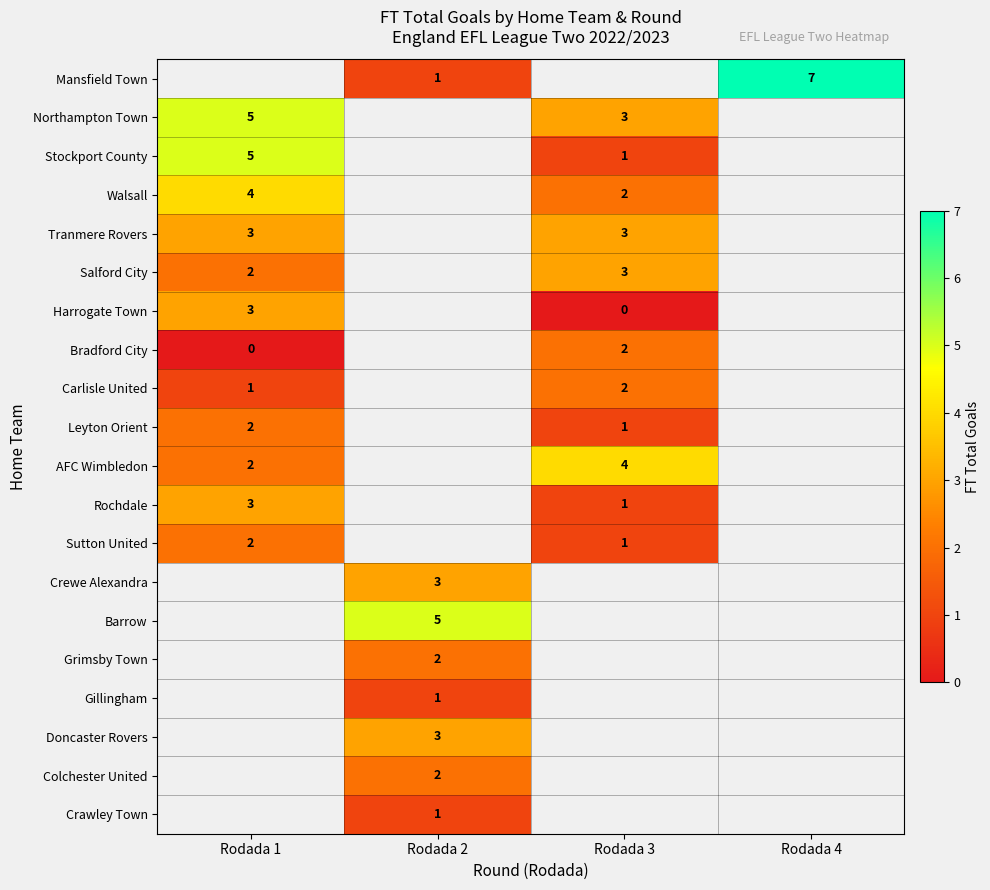

Is it true that Salford City equals 1 at Rodada 3?

False